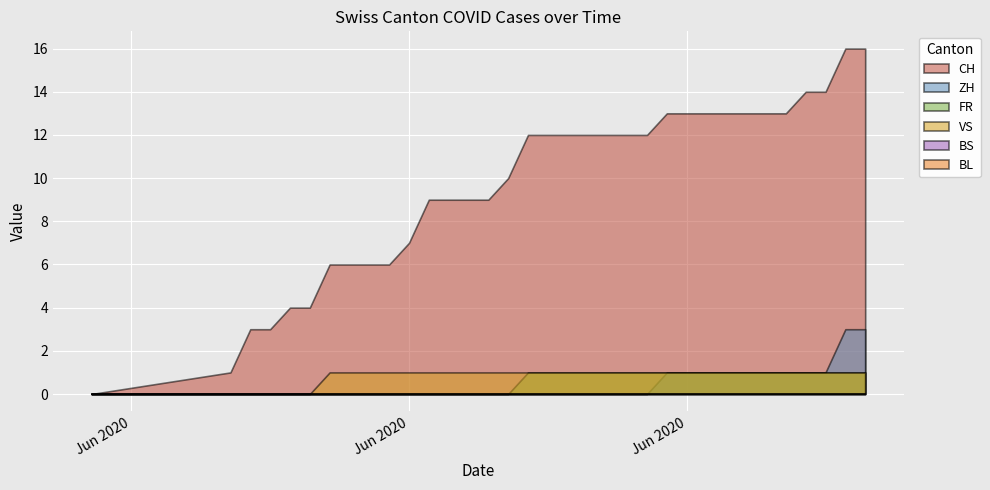

True or false: VS and ZH intersect in this chart.

False